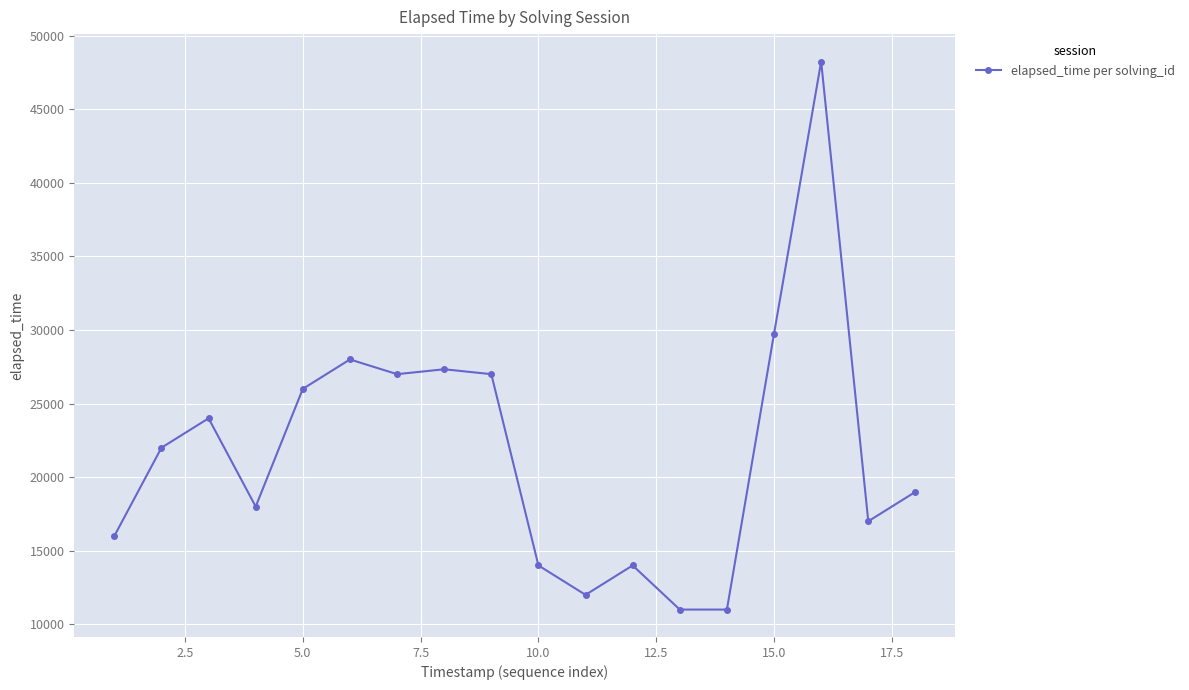

What is the value of the 4th point from the left?

18000